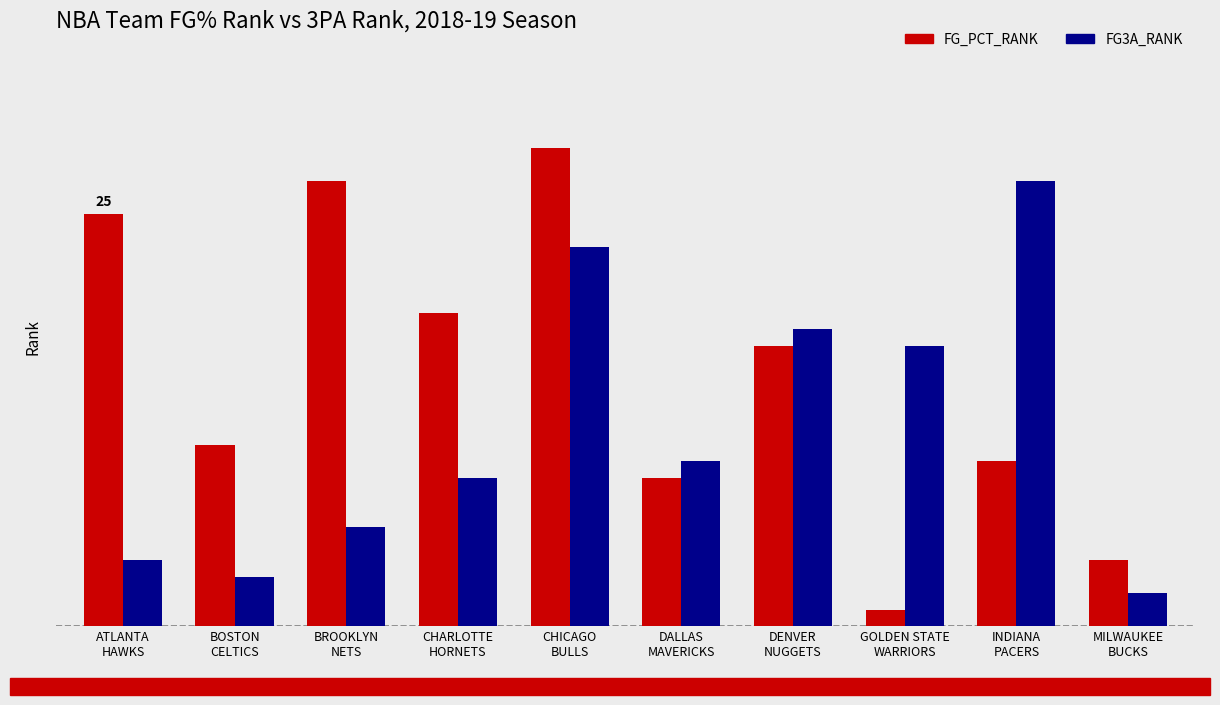

What is the approximate value of FG_PCT_RANK at BOSTON
CELTICS?

11